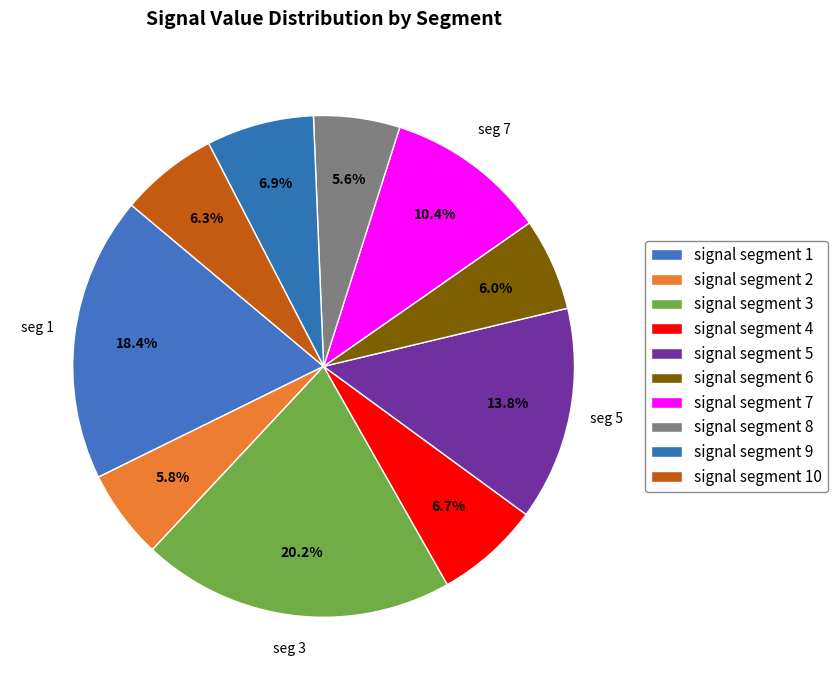

How many slices are in this pie chart?

10